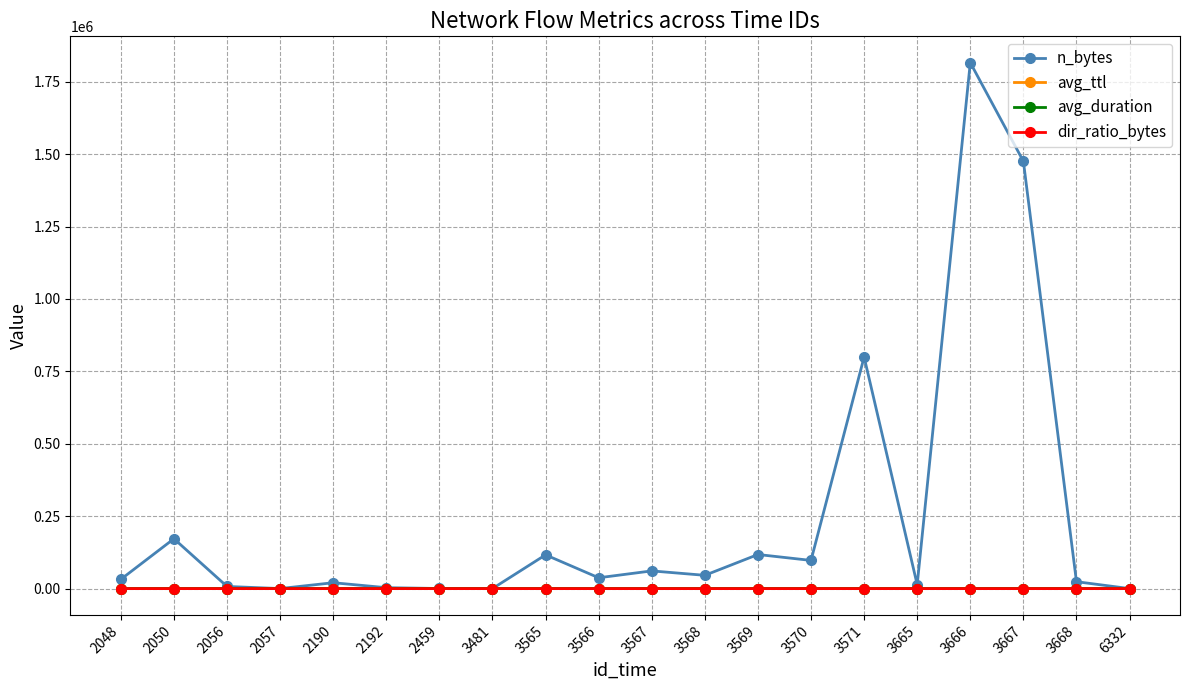

Does the chart display data point markers on the line(s)?

Yes